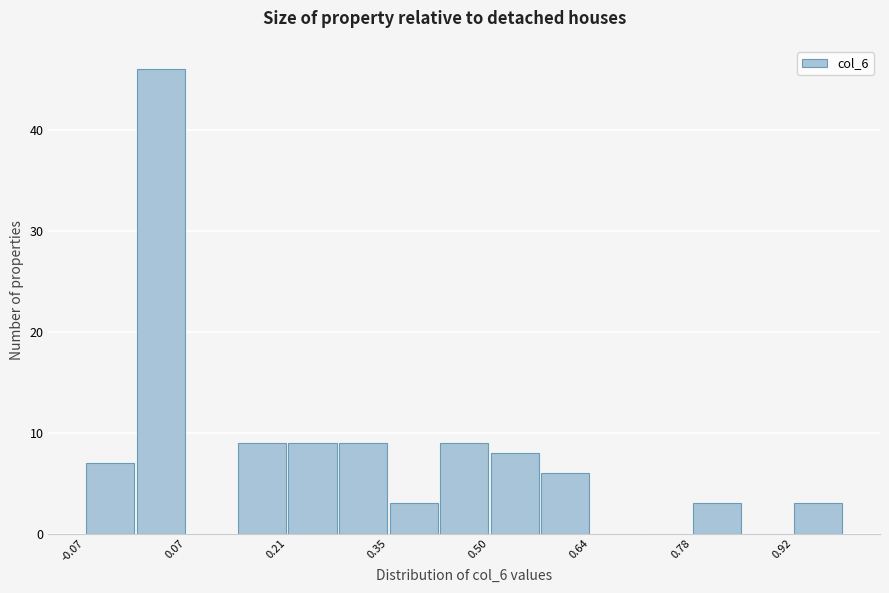

Around what value on the x-axis is the tallest bar? Give the approximate position of its centre, as read against the axis.

0.04